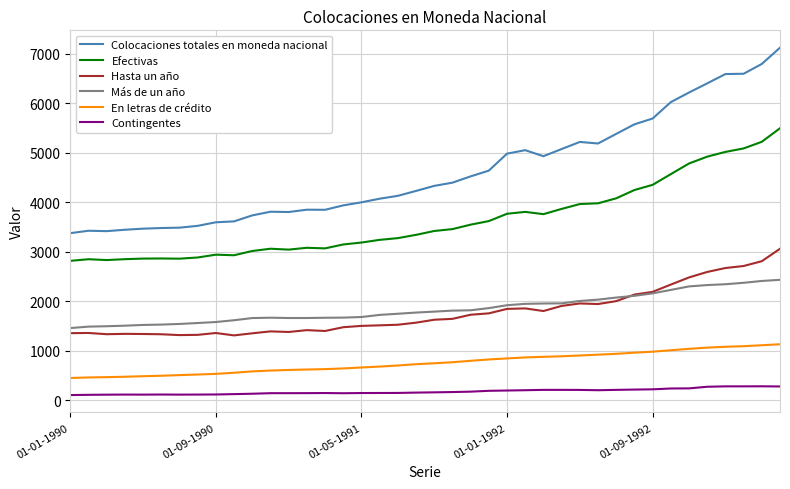

True or false: Efectivas and En letras de crédito intersect in this chart.

False